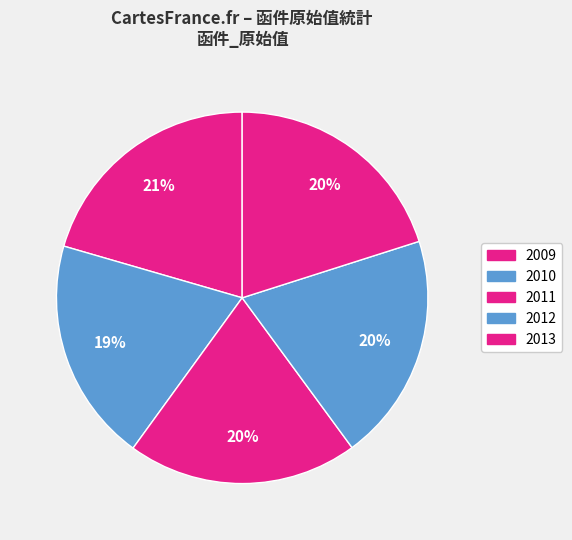

Between 2011 and 2013, which is larger?

2013